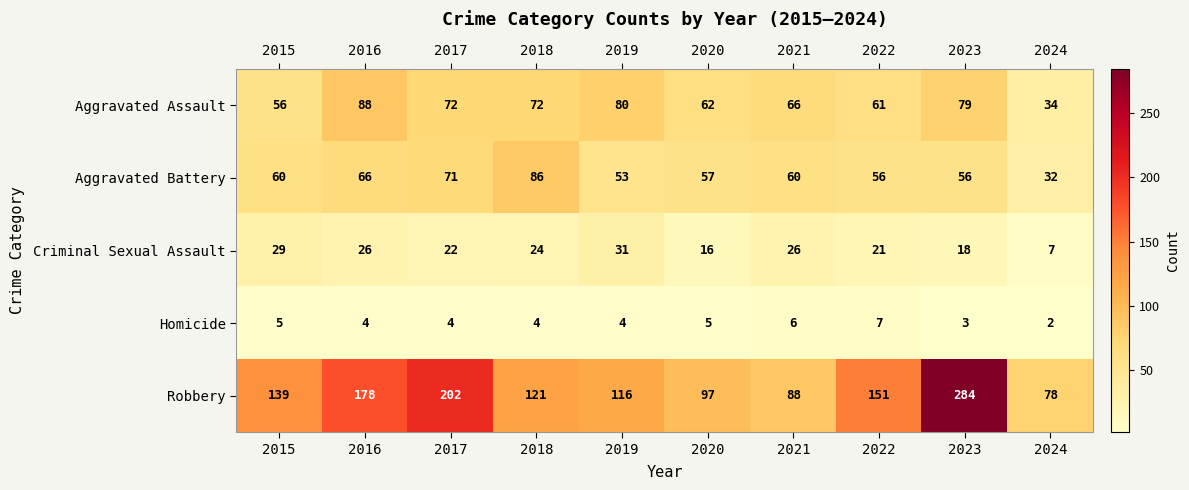

Between 2015 and 2018, which series saw the biggest shift?

Aggravated Battery